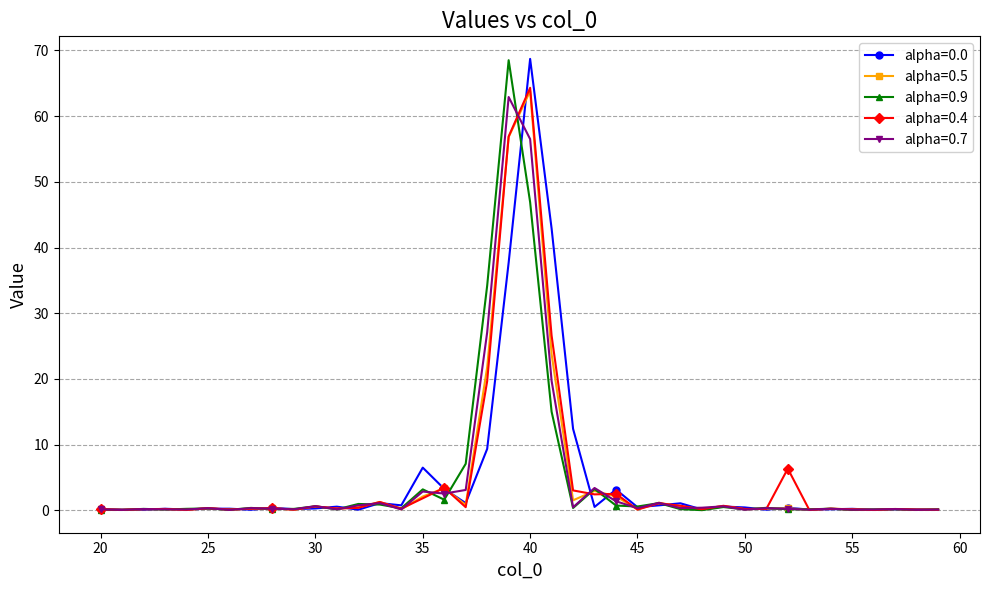

True or false: alpha=0.4 has more than 1 points higher than both neighbors.

True